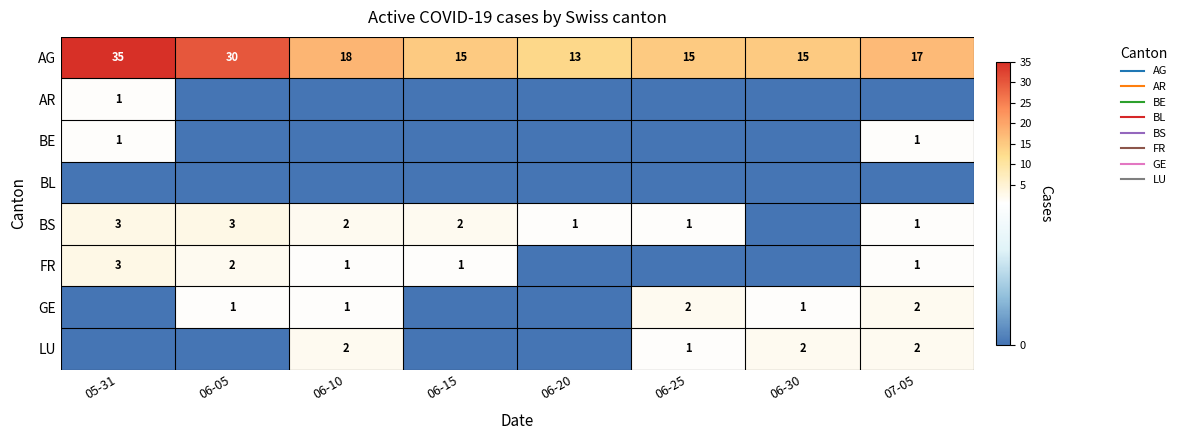

List the series in order of their peak value, highest first.

AG, BS, FR, GE, LU, AR, BE, BL